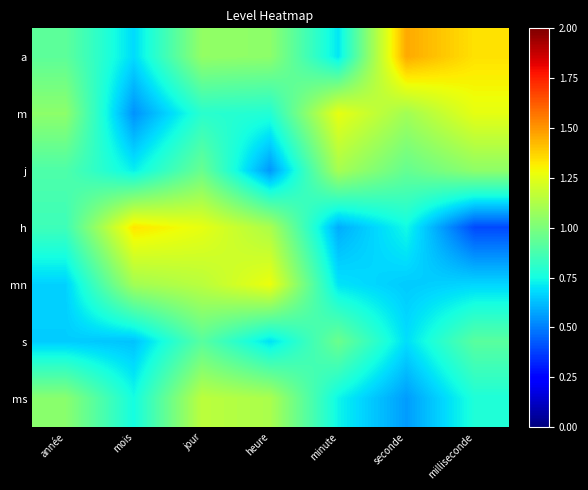

Which series has the widest spread of values?

h